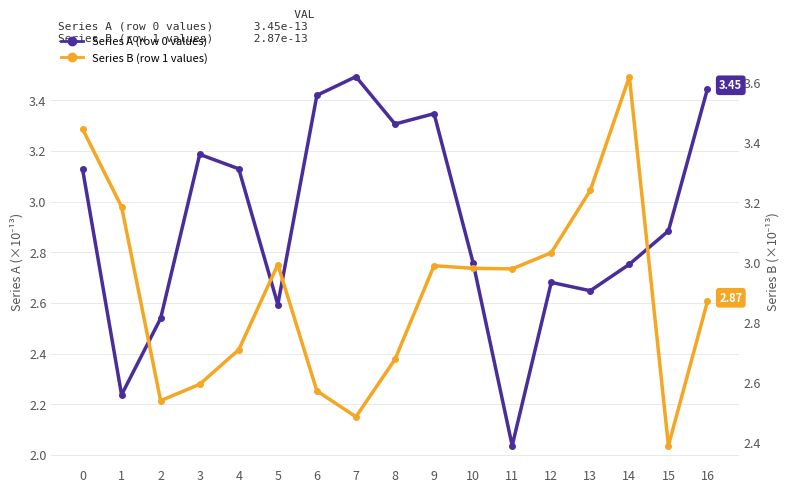

Reading left to right, extract all data points from this chart.

Series A (row 0 values): 0=3.1	1=2.2	2=2.5	3=3.2	4=3.1	5=2.6	6=3.4	7=3.5	8=3.3	9=3.3	10=2.8	11=2.0	12=2.7	13=2.6	14=2.8	15=2.9	16=3.4
Series B (row 1 values): 0=3.4	1=3.2	2=2.5	3=2.6	4=2.7	5=3.0	6=2.6	7=2.5	8=2.7	9=3.0	10=3.0	11=3.0	12=3.0	13=3.2	14=3.6	15=2.4	16=2.9